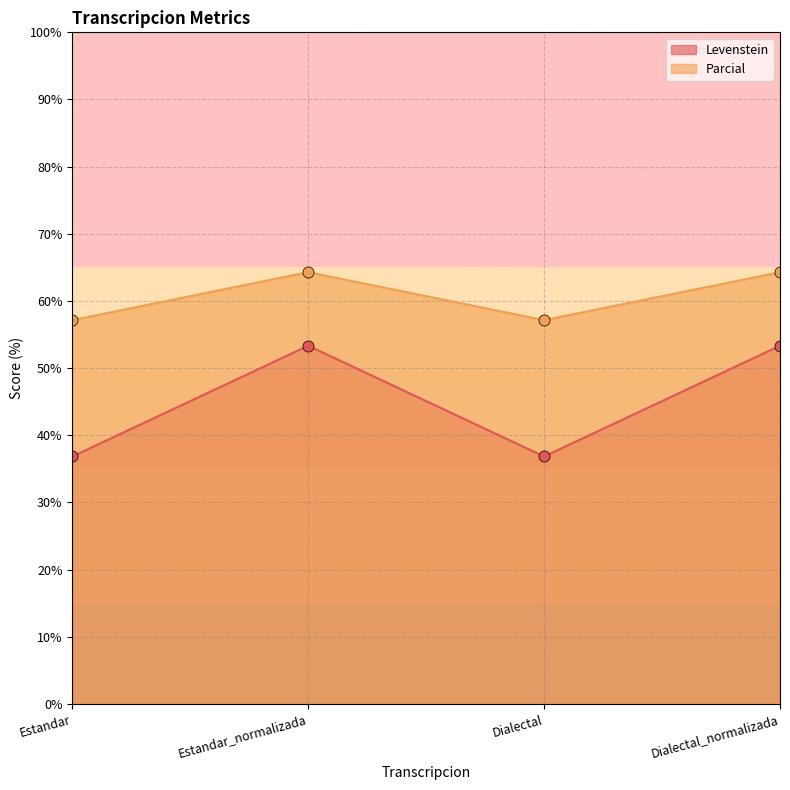

True or false: Parcial has a value of 36.4 at Dialectal.

False